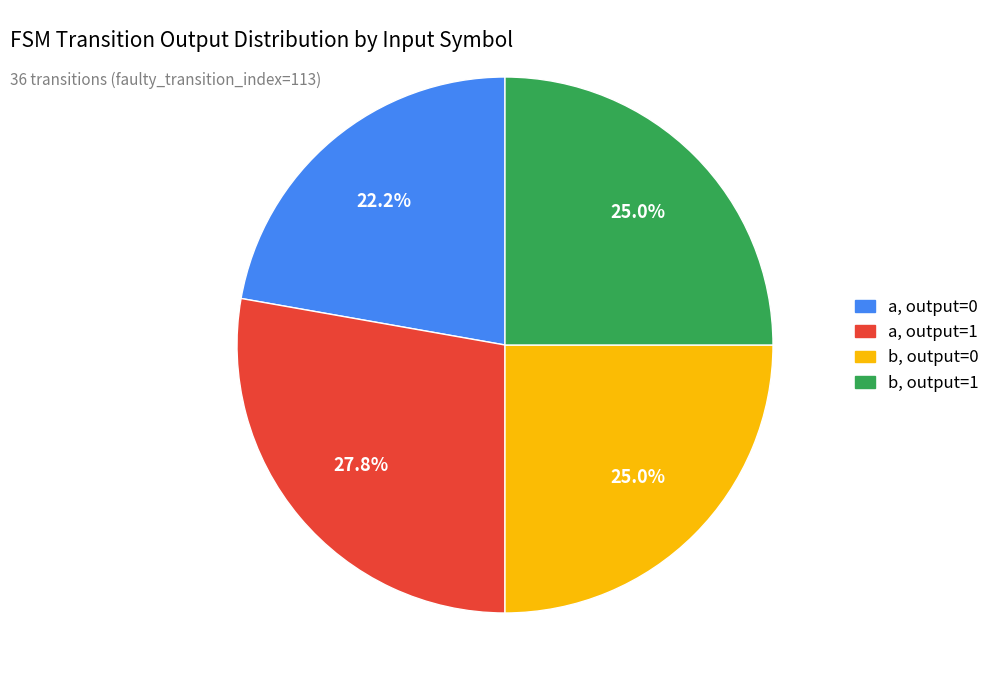

Does any single category account for the majority?

No